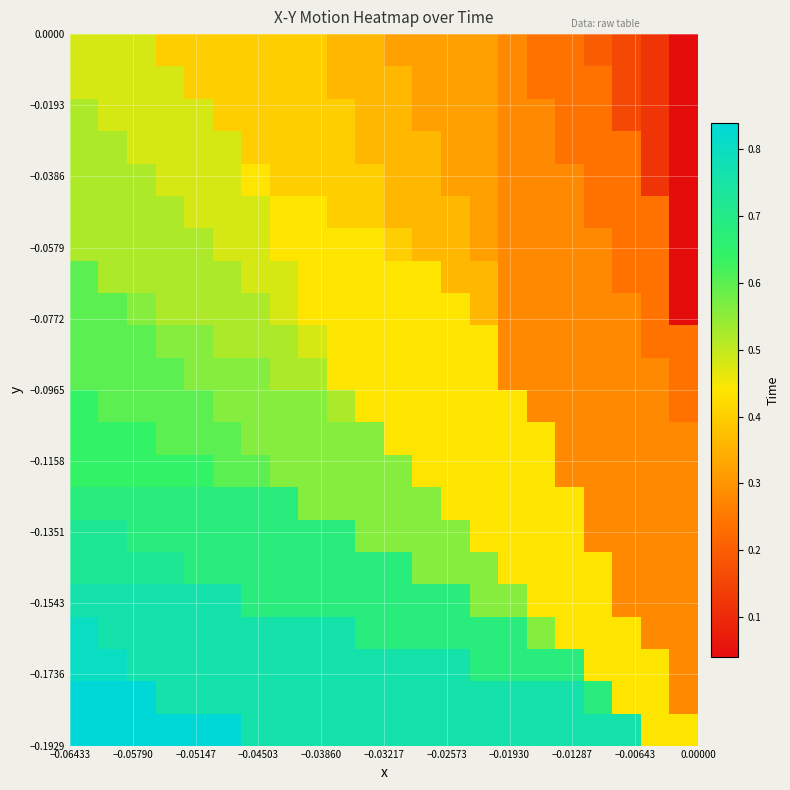

Count the number of data series in this chart.

22